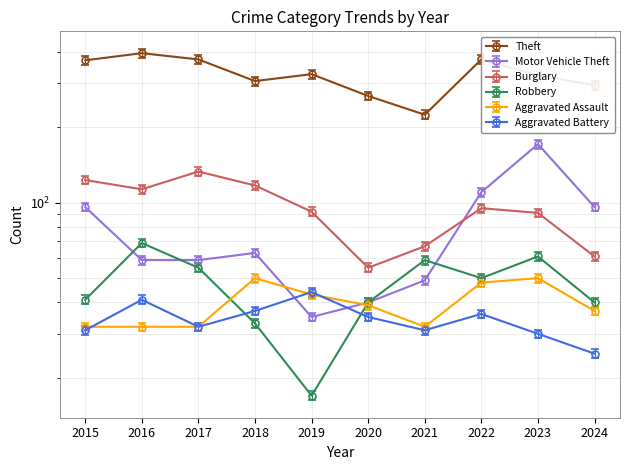

List the series in order of their peak value, lowest first.

Aggravated Battery, Aggravated Assault, Robbery, Burglary, Motor Vehicle Theft, Theft